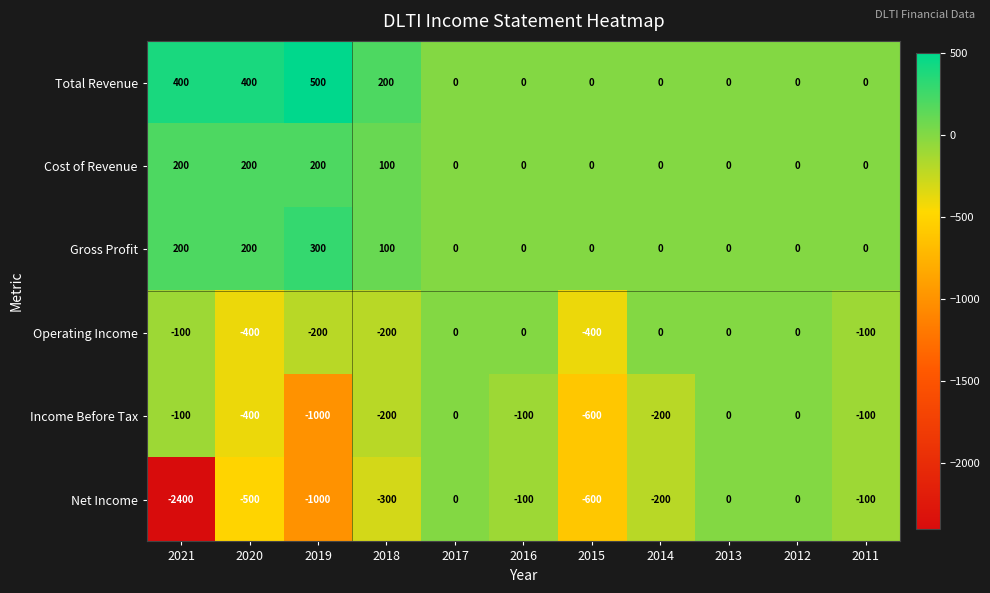

How many Cost of Revenue values are between 0 and 200?

11